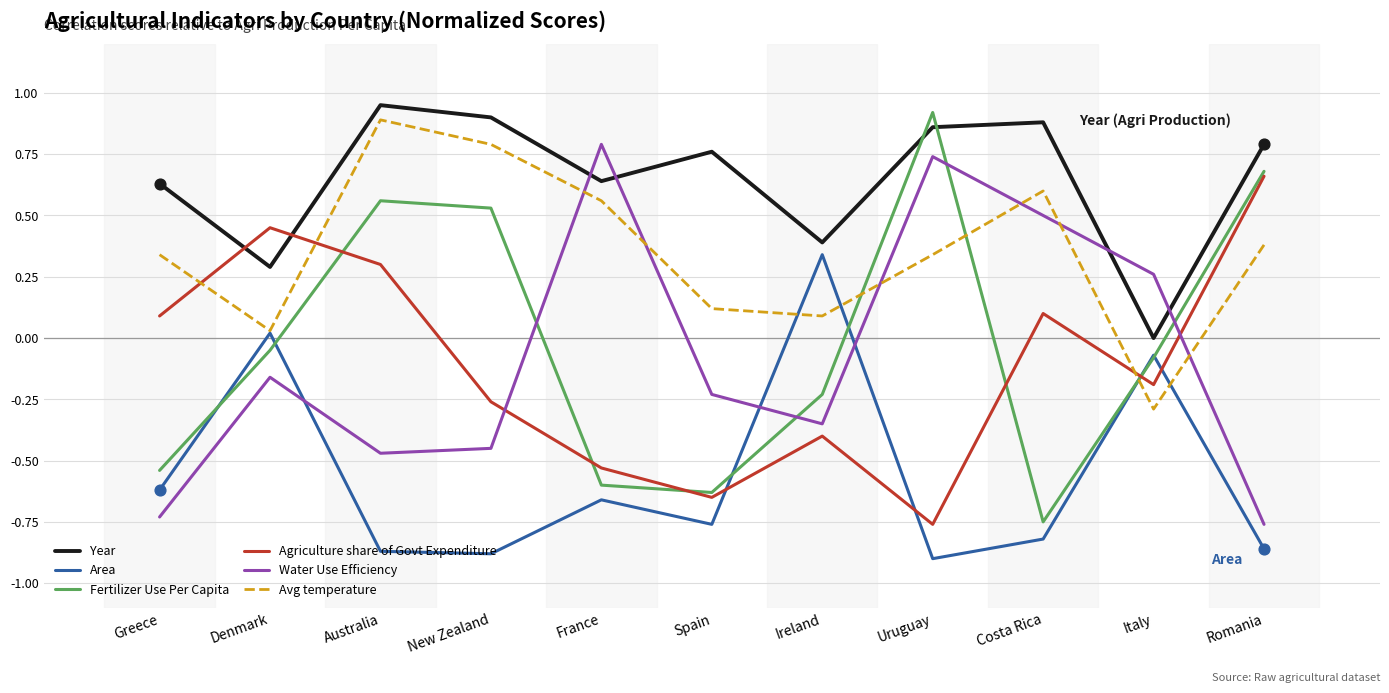

Is the value of Agriculture share of Govt Expenditure at Denmark greater than the value of Water Use Efficiency at Uruguay?

No